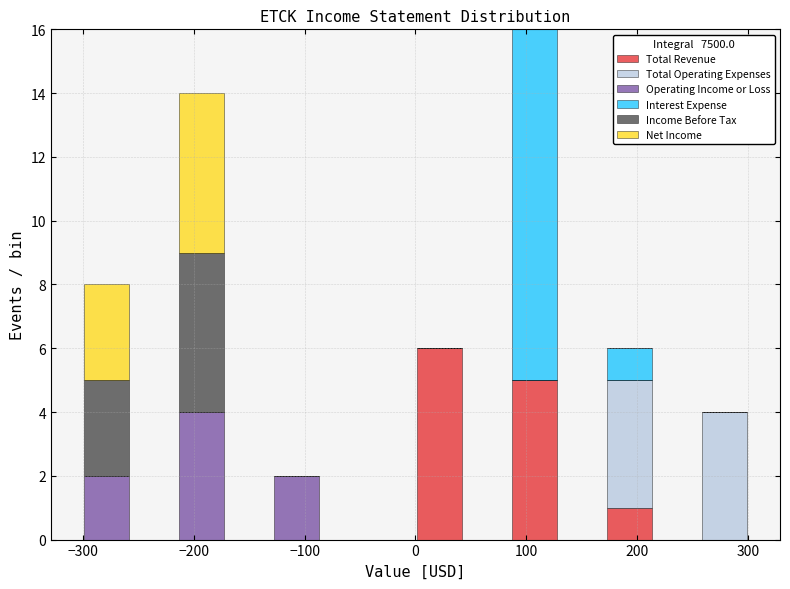

Reading left to right, list every stacked bar in this chart as the range it spans on the x-axis followed by its total height. Neither the bar edges nor the heights are printed on the chart, so give them approximately, as read against the axes.

-300 to -260: 8
-260 to -210: 0
-210 to -170: 14
-170 to -130: 0
-130 to -90: 2
-90 to -40: 0
-40 to 0: 0
0 to 40: 6
40 to 90: 0
90 to 130: 16
130 to 170: 0
170 to 210: 6
210 to 260: 0
260 to 300: 4